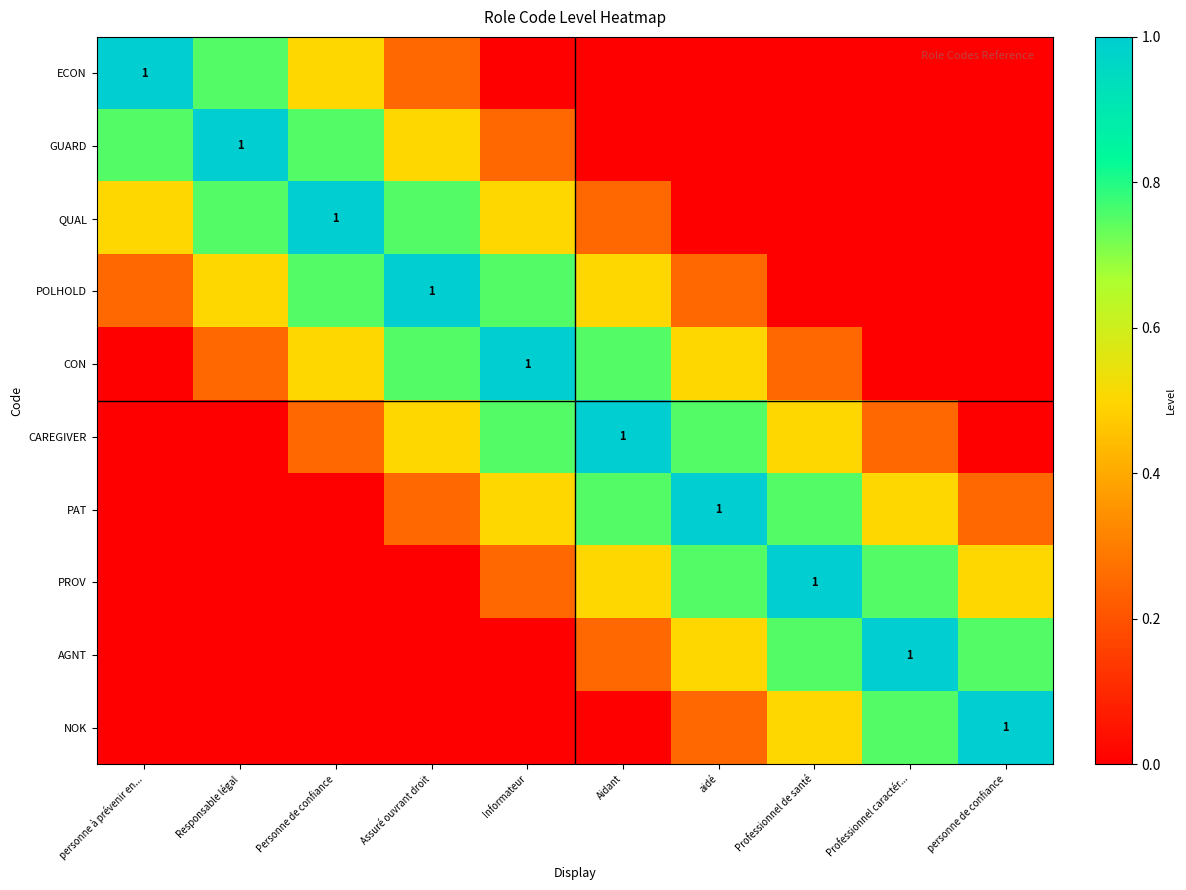

At which label does POLHOLD reach its minimum?

Professionnel de santé